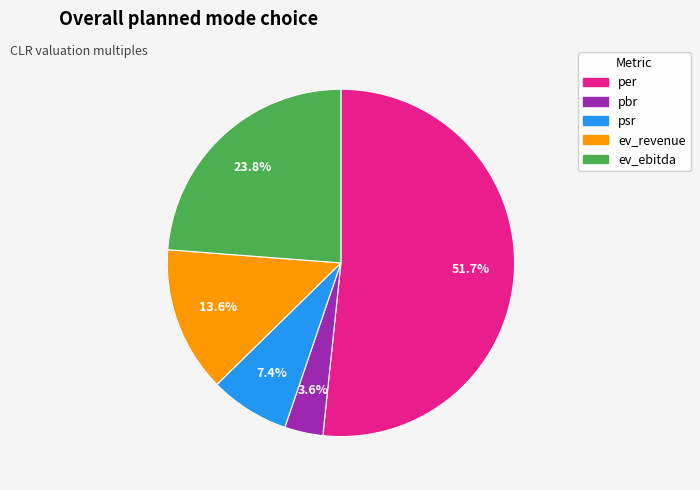

Which category has the biggest portion of the pie?

per